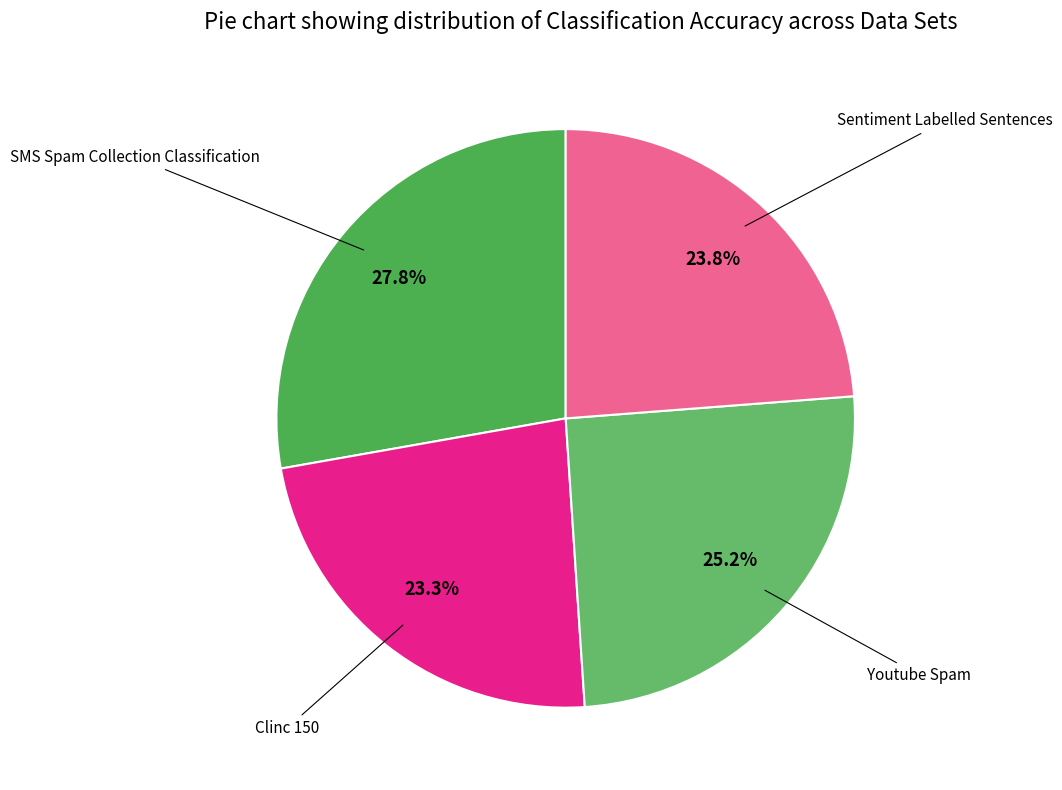

How many slices are in this pie chart?

4